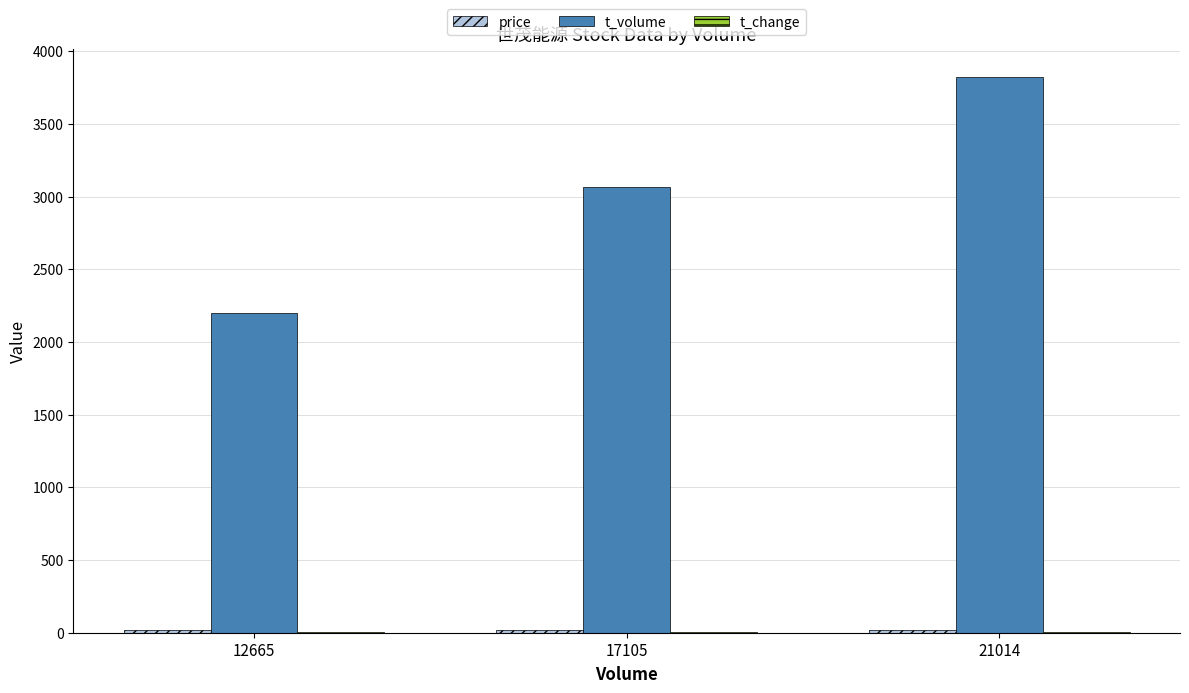

At which category does the chart reach its peak across all series?

21014